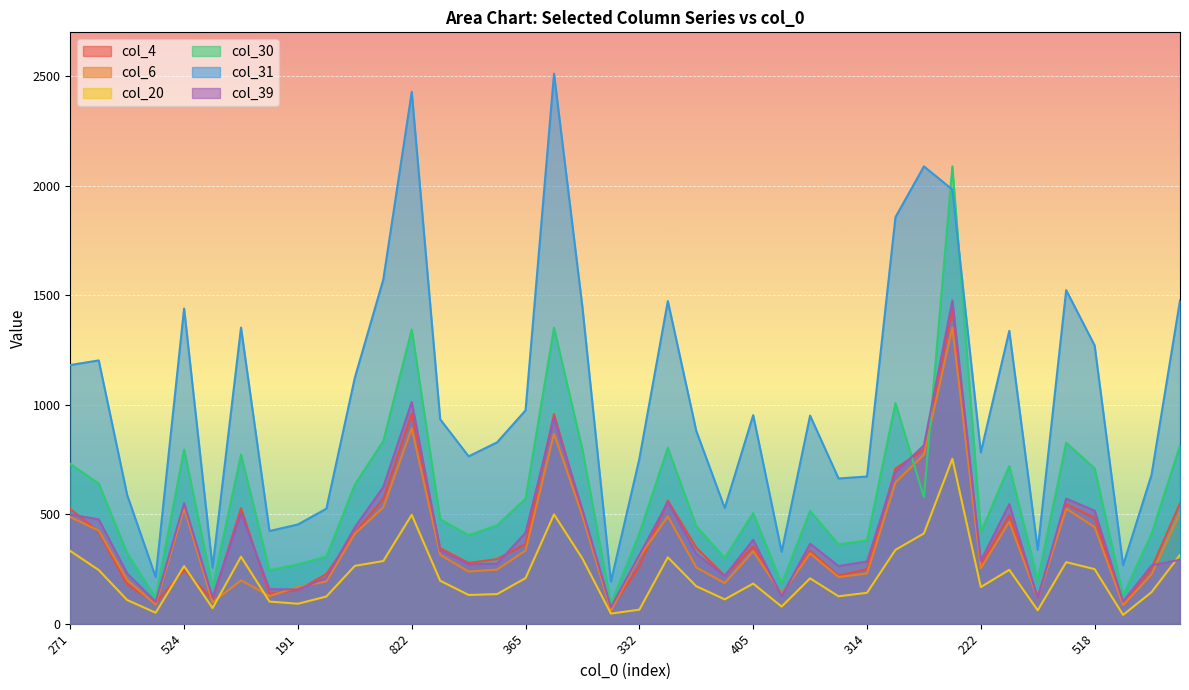

Rank the series at 326 from lowest to highest value.

col_20, col_6, col_39, col_4, col_30, col_31